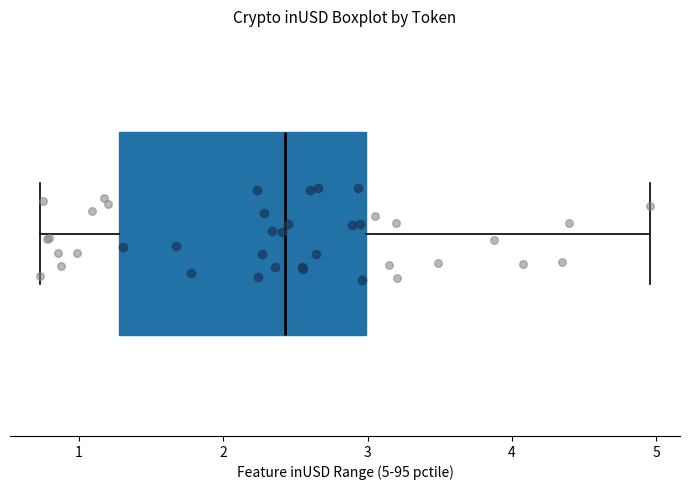

Transcribe this box plot: give where the median line is, the range the box spans, and where the two whiskers end, as read against the x-axis. The values are not printed on the chart, so give them approximately, as read against the axis.

median 2.4, box 1.3 to 3.0, whiskers 0.7 to 5.0